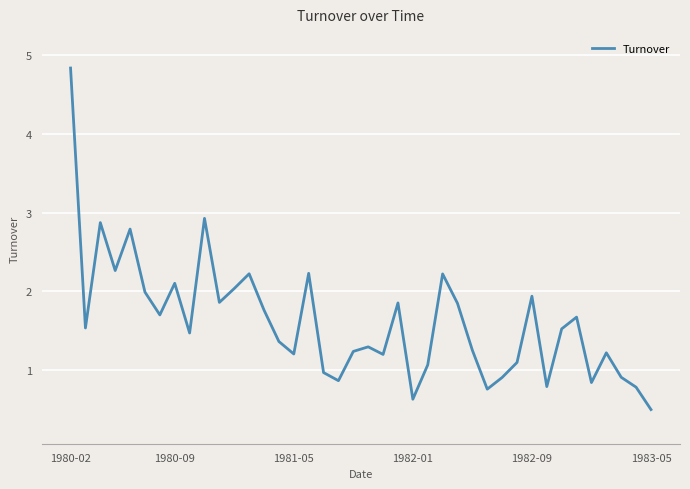

What is the difference between the maximum and minimum values?

4.3